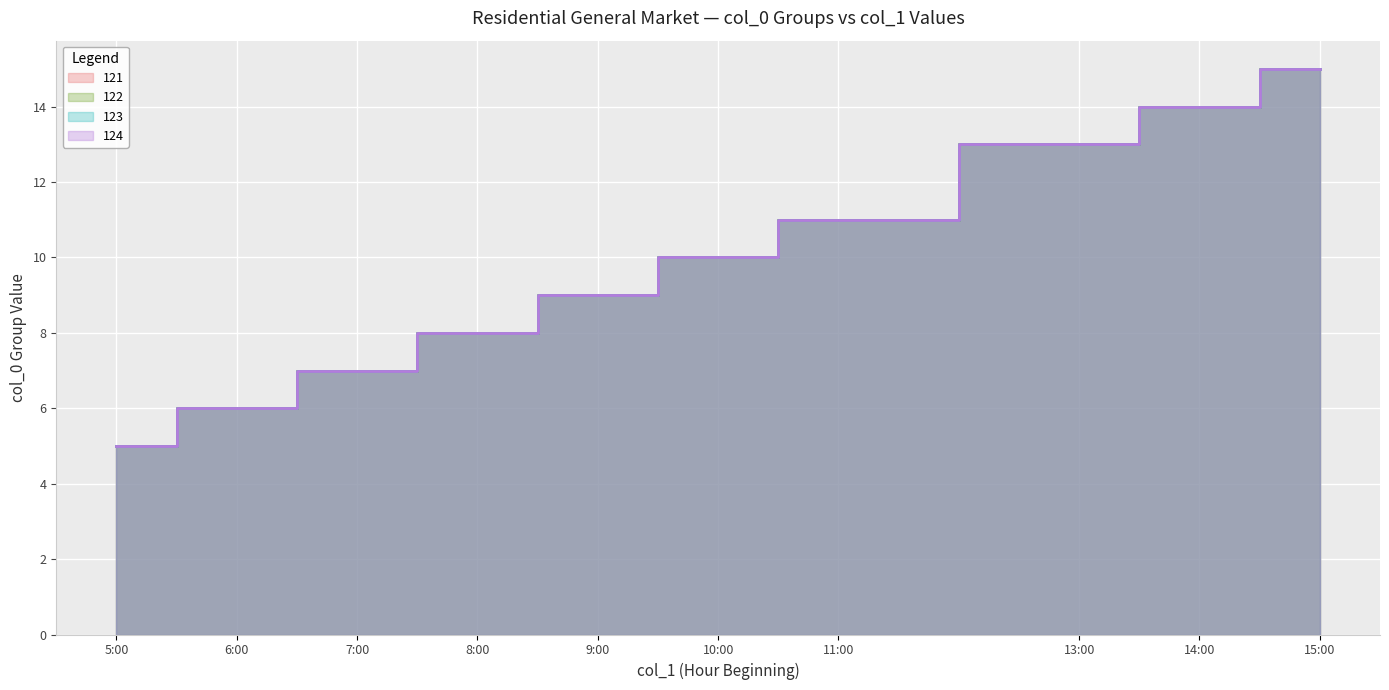

The value of 121 at 11:00 is 11. True or false?

True